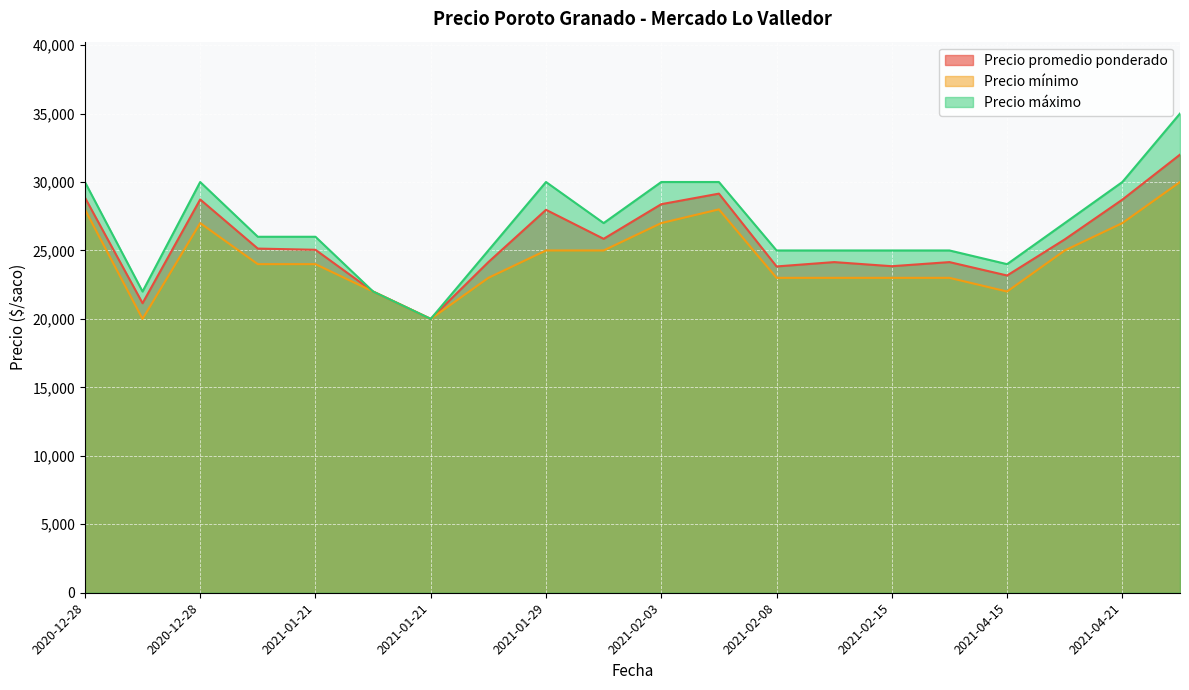

At 2020-12-28, list the series in order from largest to smallest.

Precio máximo, Precio promedio ponderado, Precio mínimo